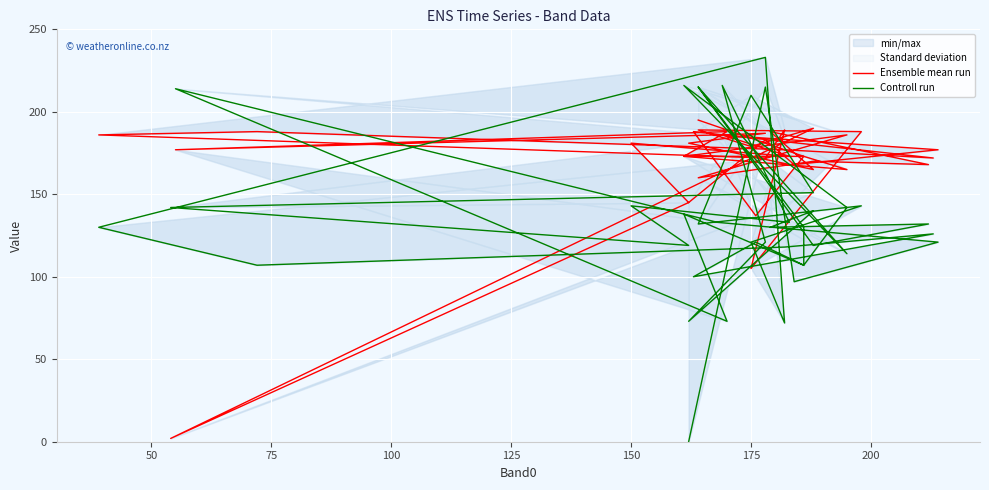

After their last crossing, which series has the higher values: Controll run or Ensemble mean run?

Ensemble mean run